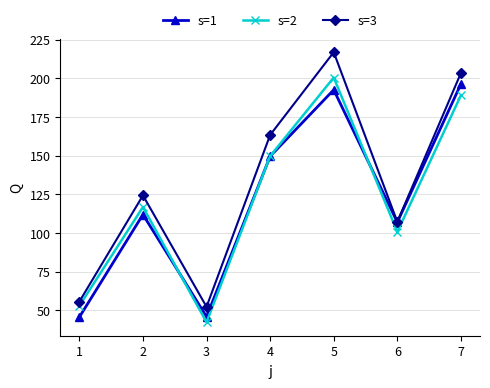

What is the value of the s=2 point at the 7th from the left?

189.0